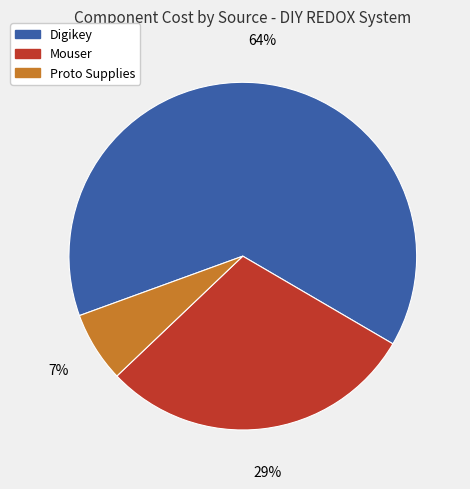

Does any single category account for the majority?

Yes